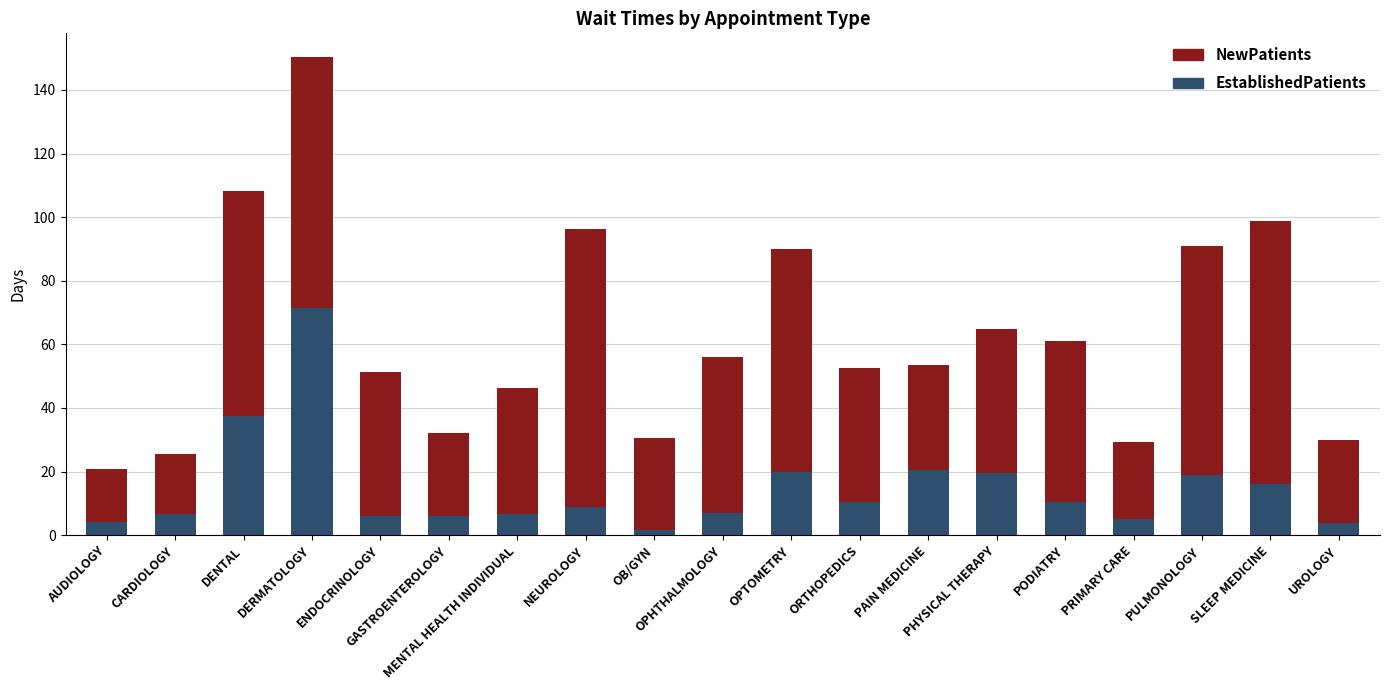

At which category is the sum across all series the highest?

DERMATOLOGY